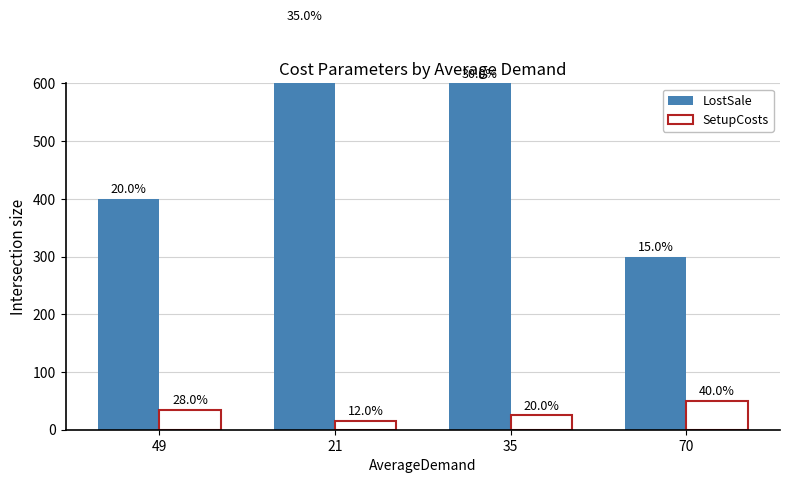

At how many categories does at least one series exceed 503?

2